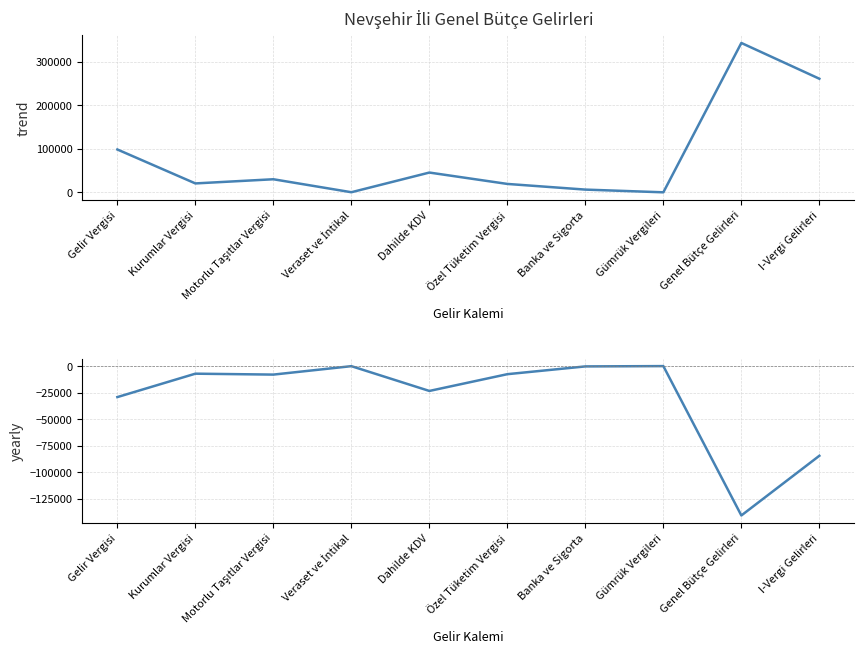

True or false: Tahsilat - Tahakkuk has a value of -140815 at Genel Bütçe Gelirleri.

True